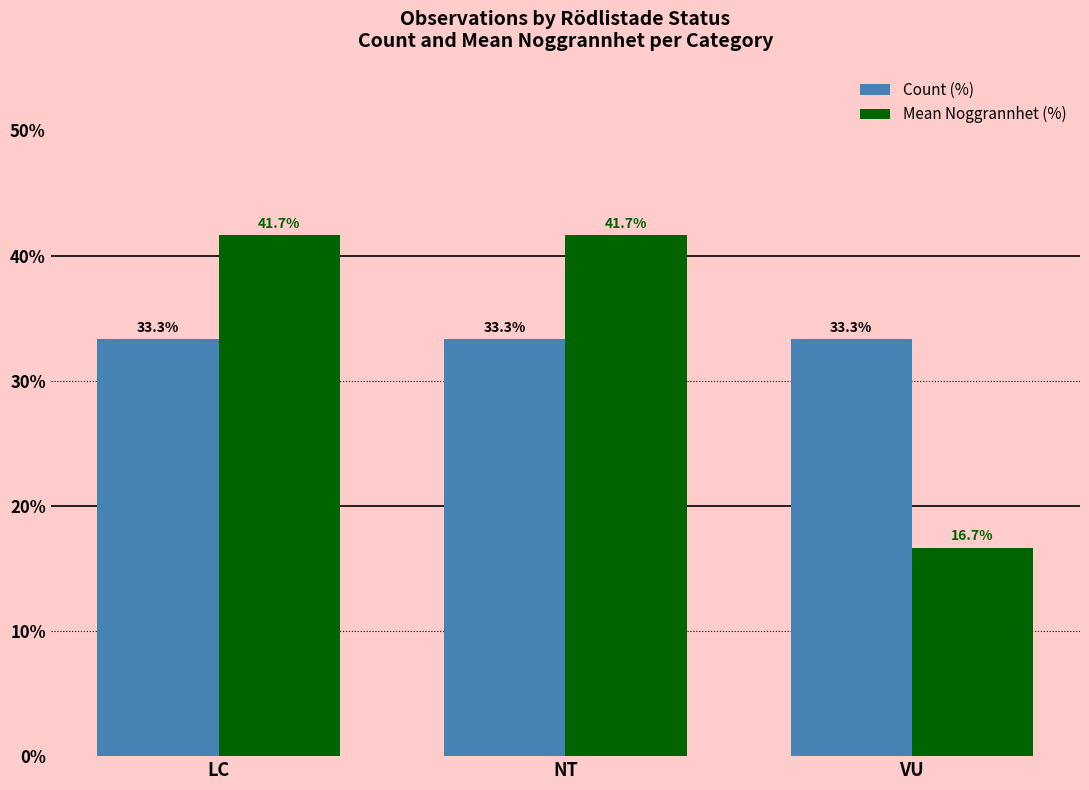

Which series changed the most between LC and VU?

Mean Noggrannhet (%)